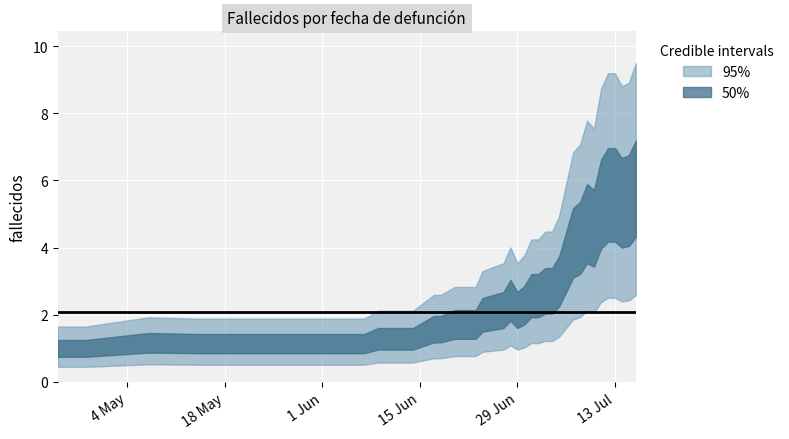

At which category does the data reach its first local valley?

2020-06-28